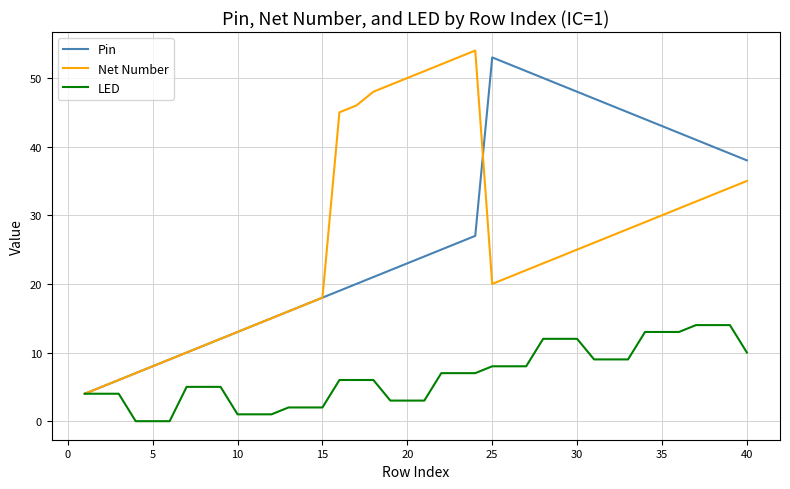

What is the minimum value for Net Number?

4